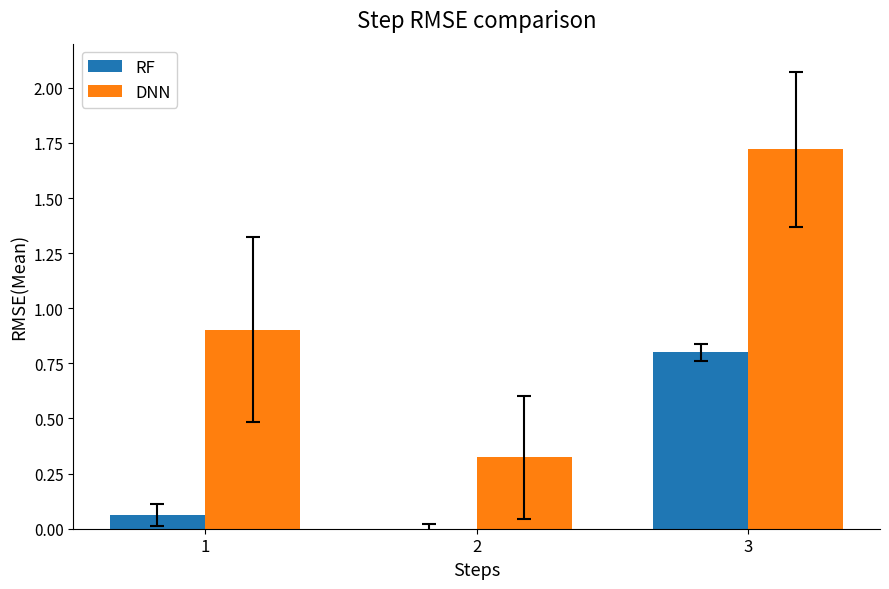

What is the greatest value displayed?

1.7